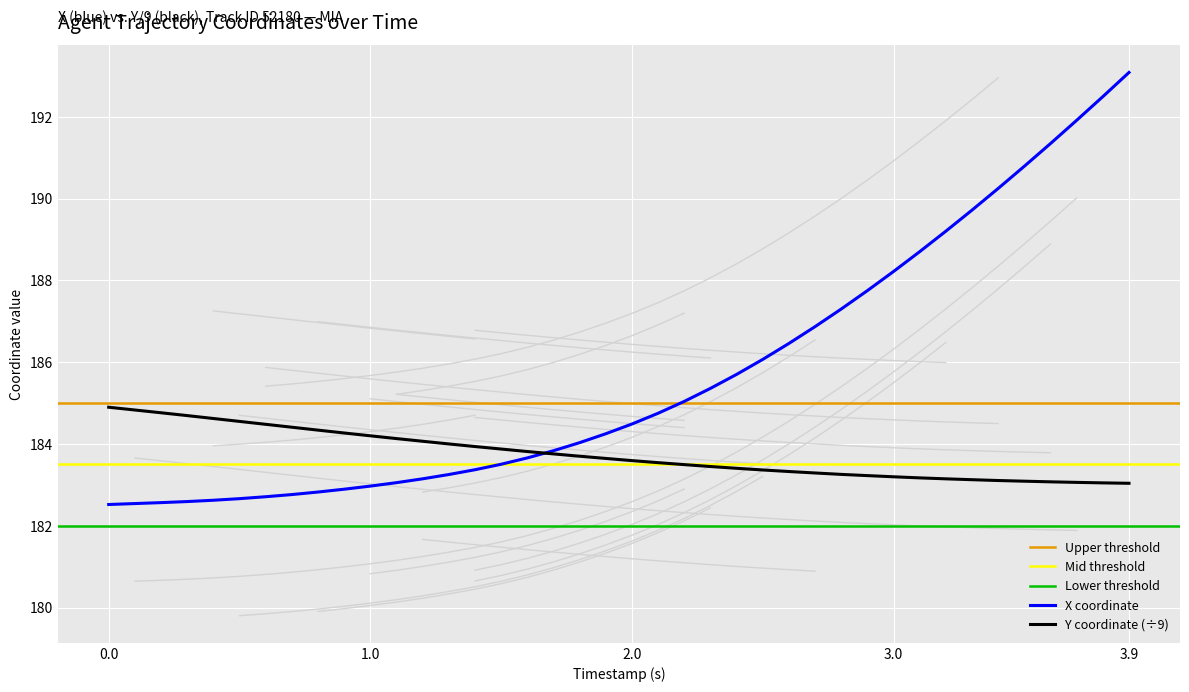

What is the greatest value displayed?

193.1